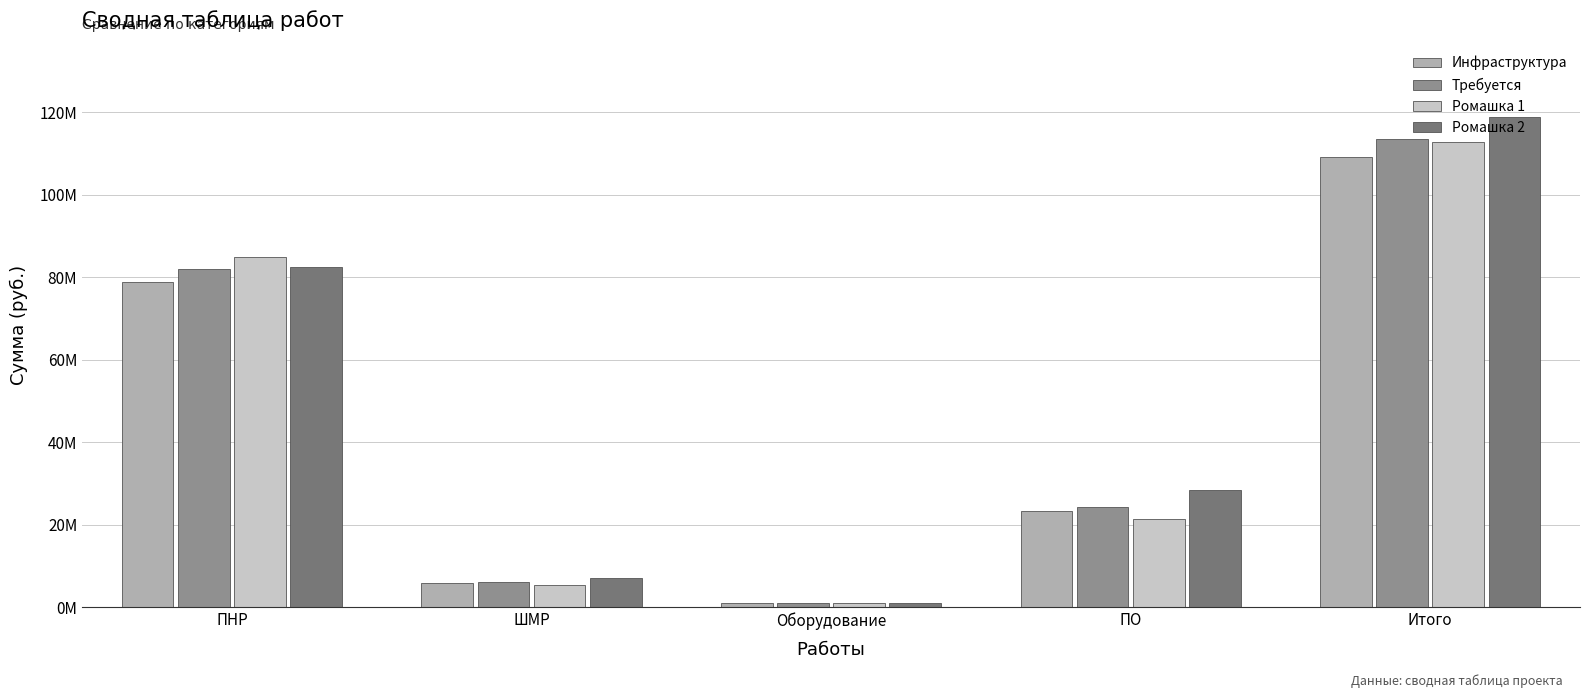

What is the average value of the Ромашка 1 series?

45091220.9